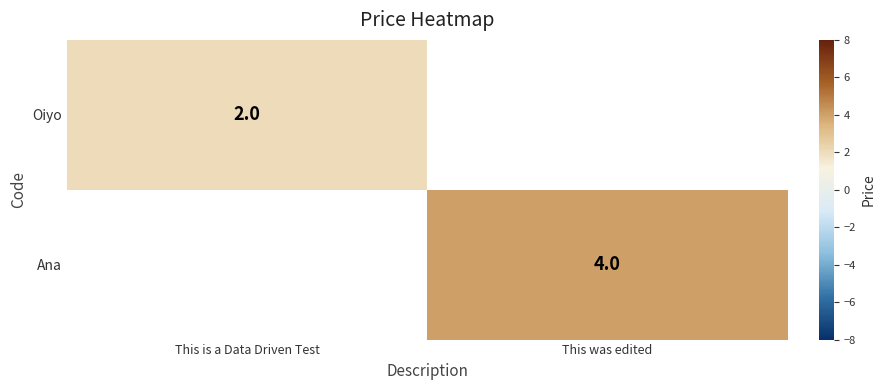

How many categories are shown in the chart?

2